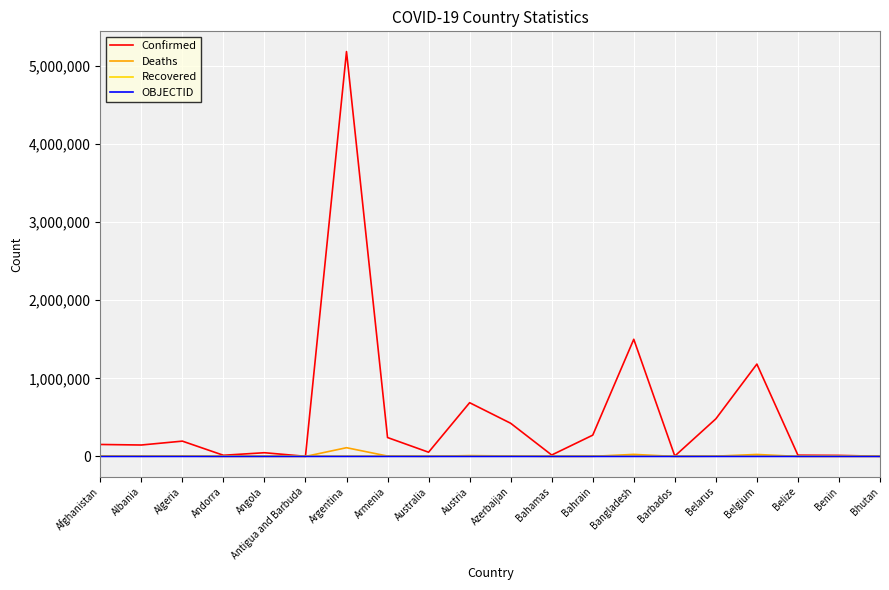

Which series changed the most between Armenia and Belgium?

Confirmed